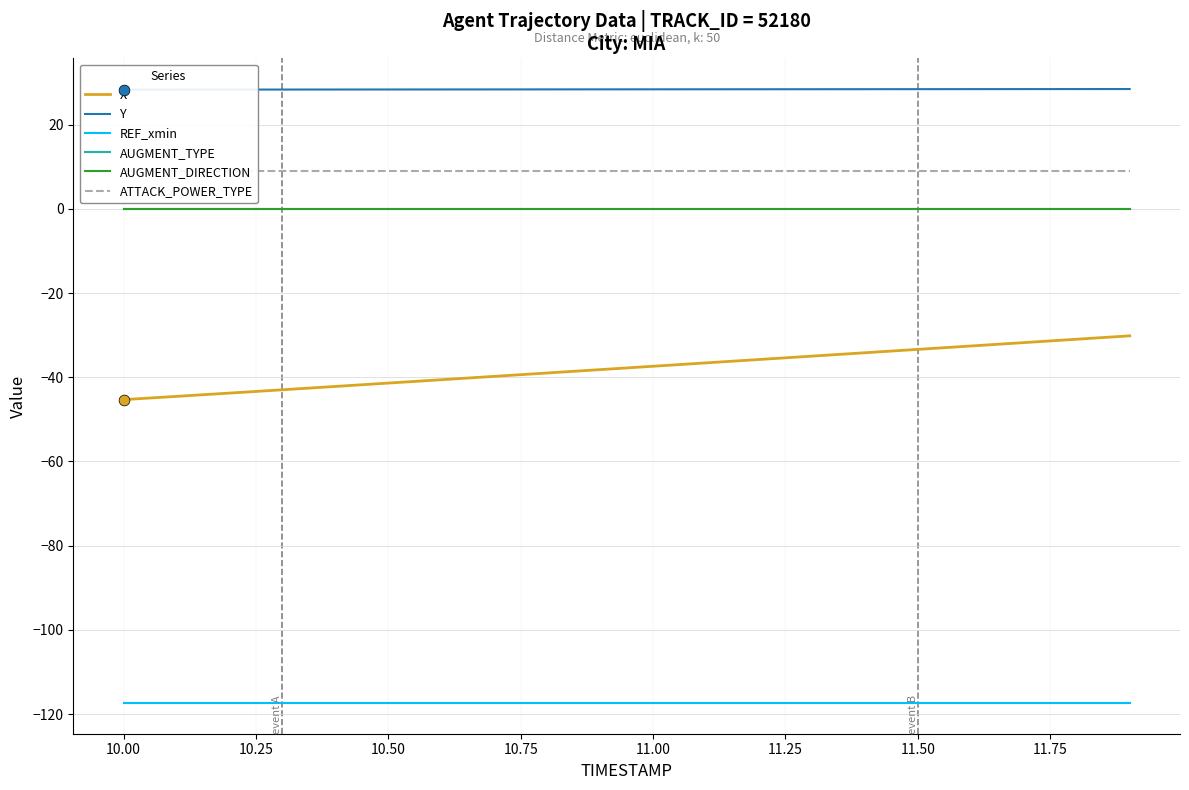

Is the value of X at 14 greater than the value of ATTACK_POWER_TYPE at 15?

No